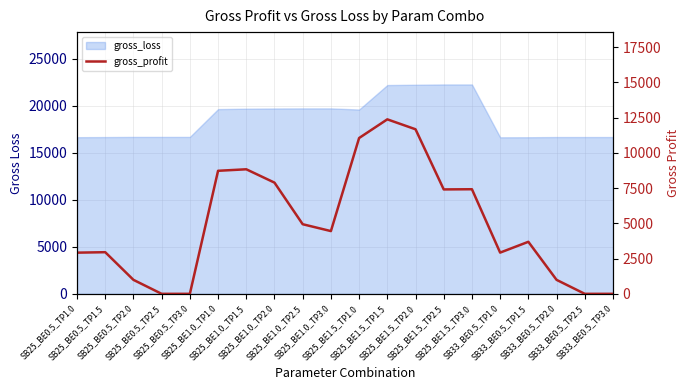

True or false: the data shows 991.7 at SB25_BE0.5_TP2.0.

True